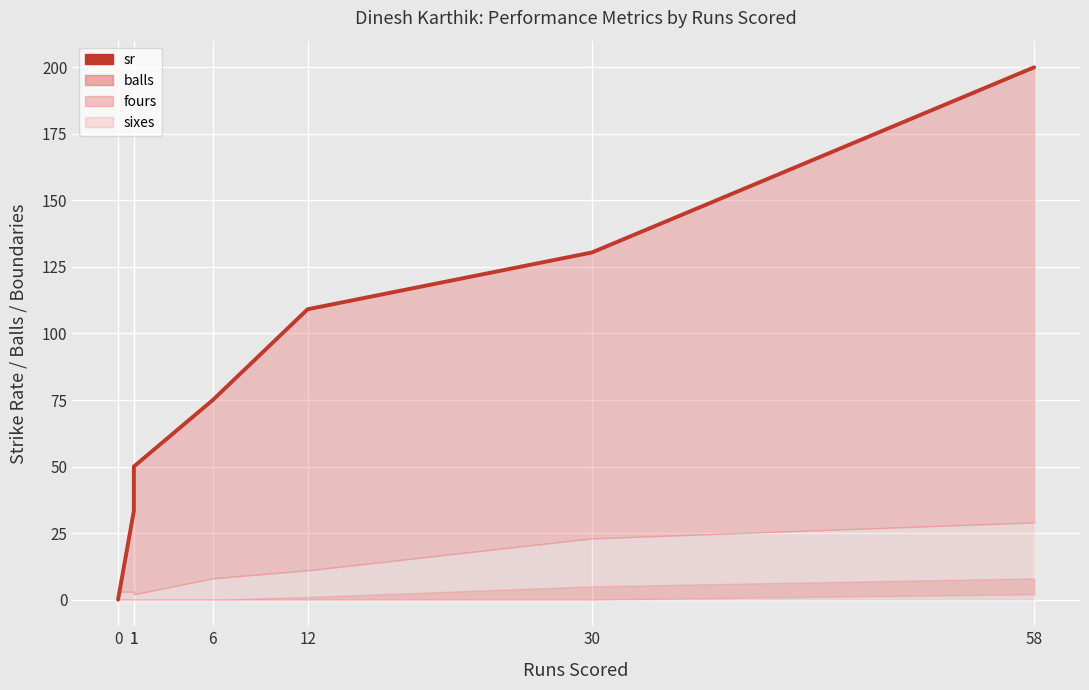

What is the sum of the values at 12 and 58?

309.1